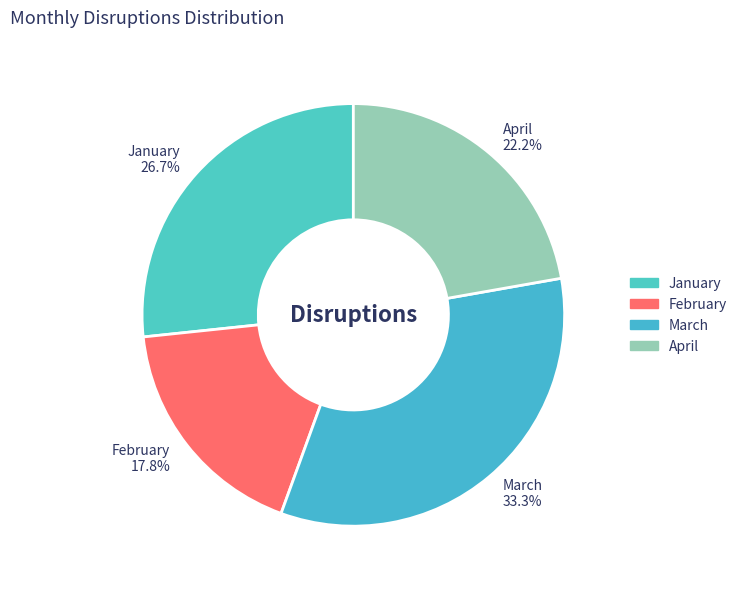

Does February account for over 50% of the chart?

No